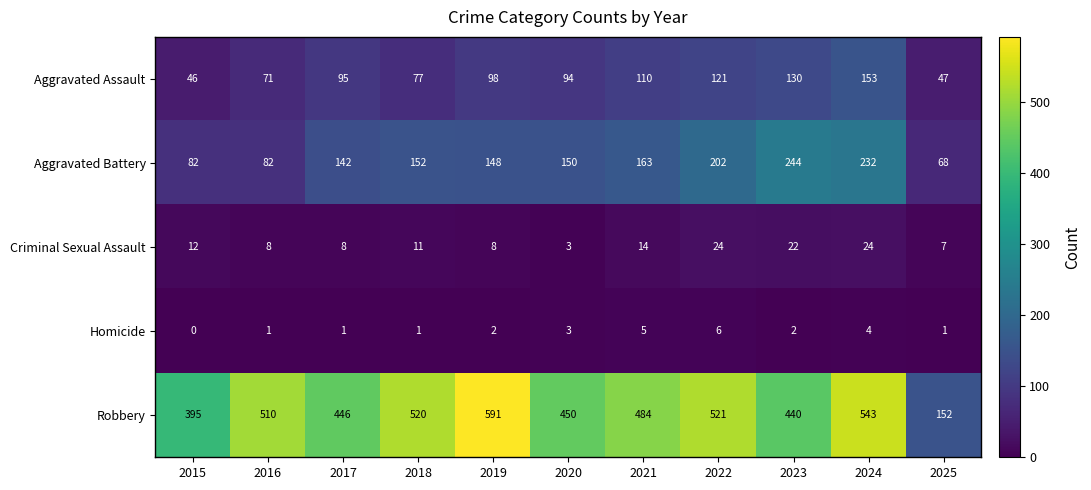

What is the total value across all series at 2019?

847